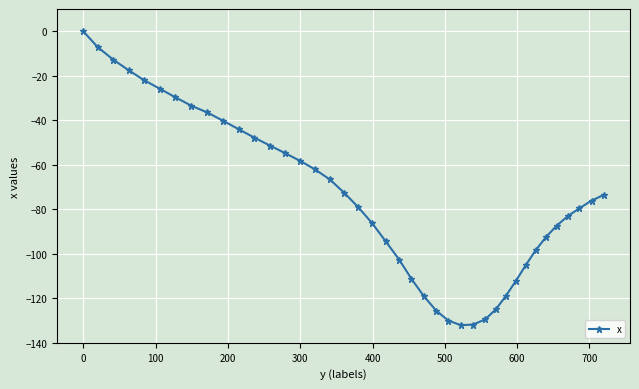

How many categories are shown in the chart?

40